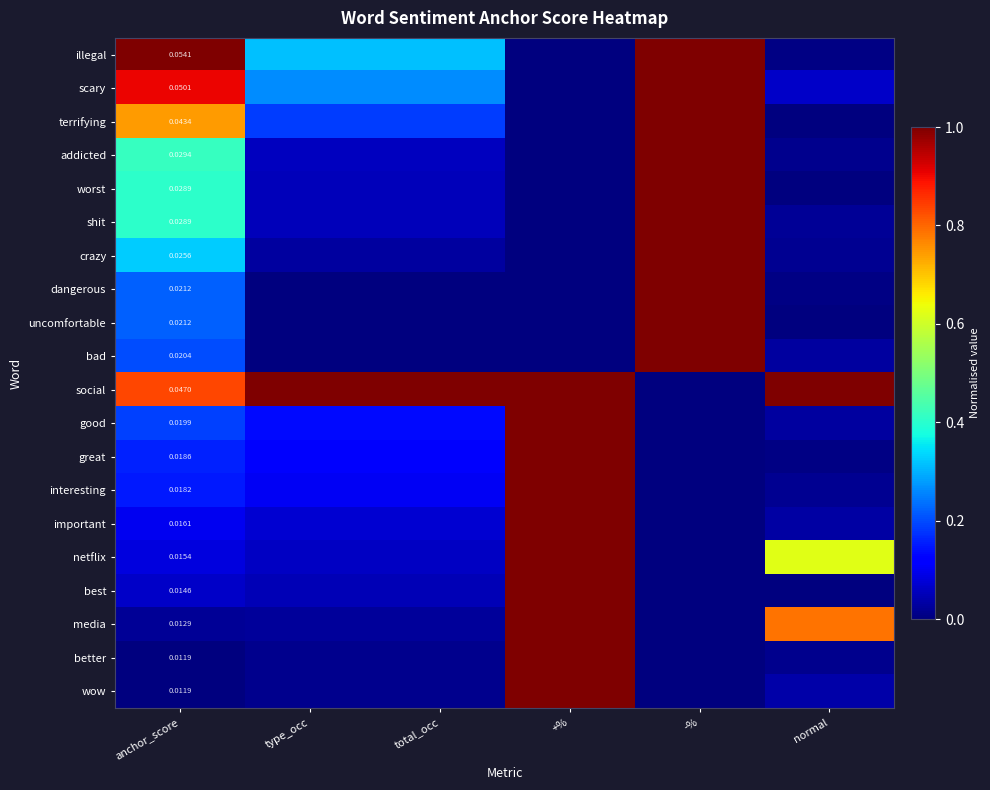

Which series has the largest total across all categories?

social